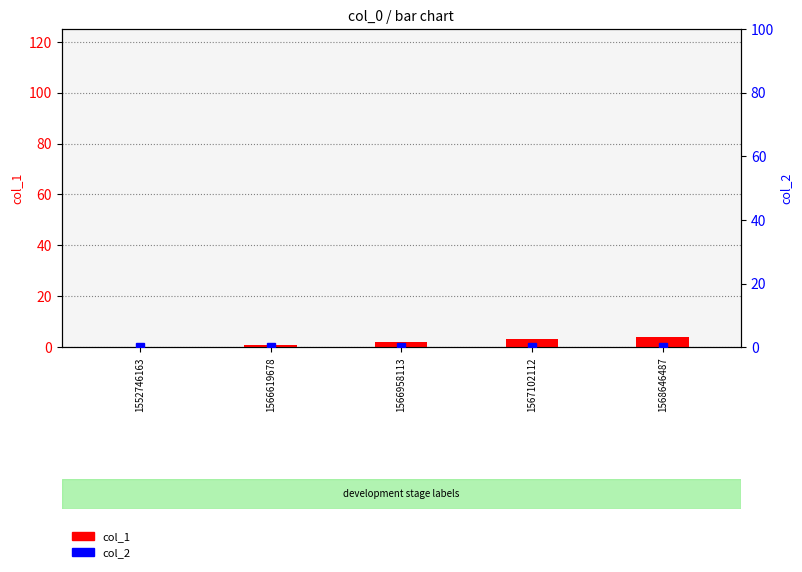

At which label does col_1 reach its minimum?

1552746163